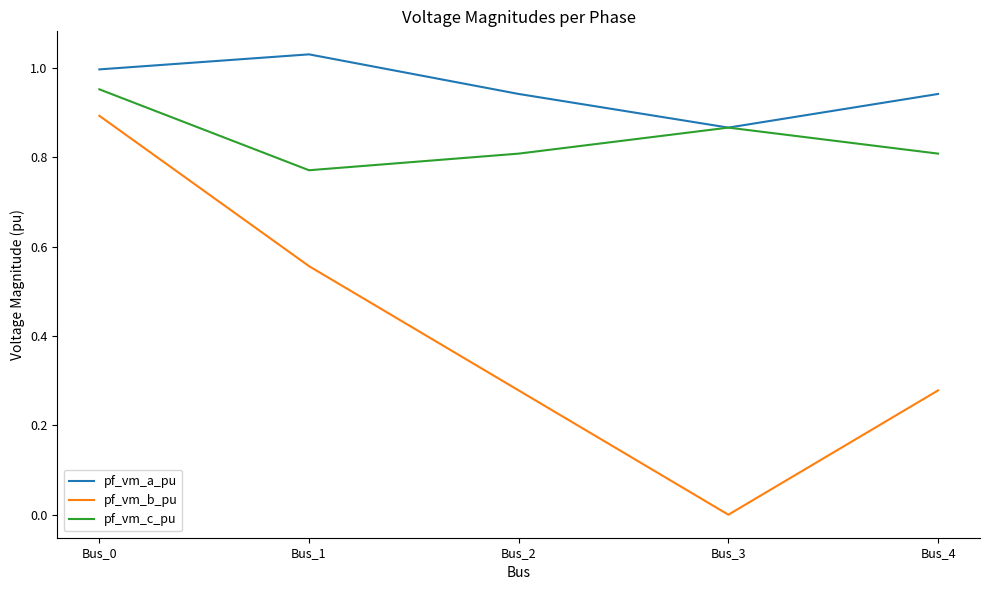

At which label does pf_vm_a_pu reach its peak?

Bus_1